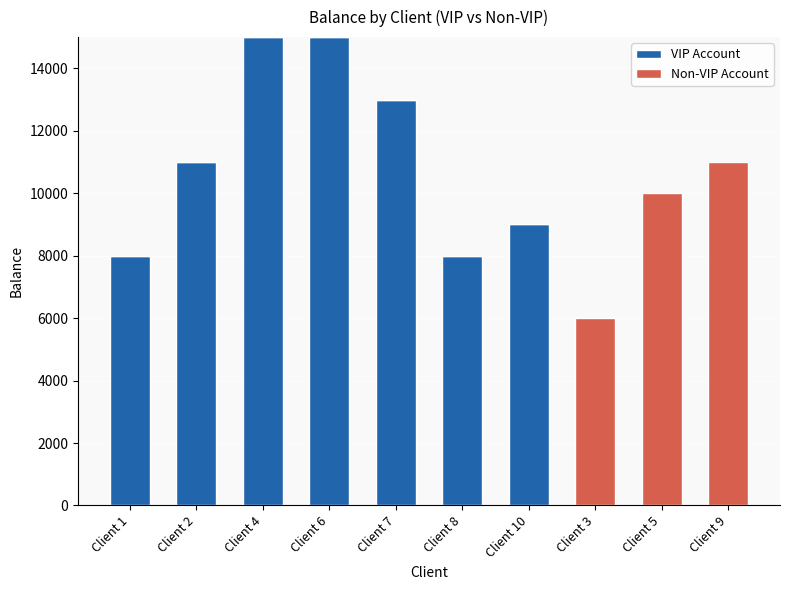

What is the sum of all VIP Account values?

79000